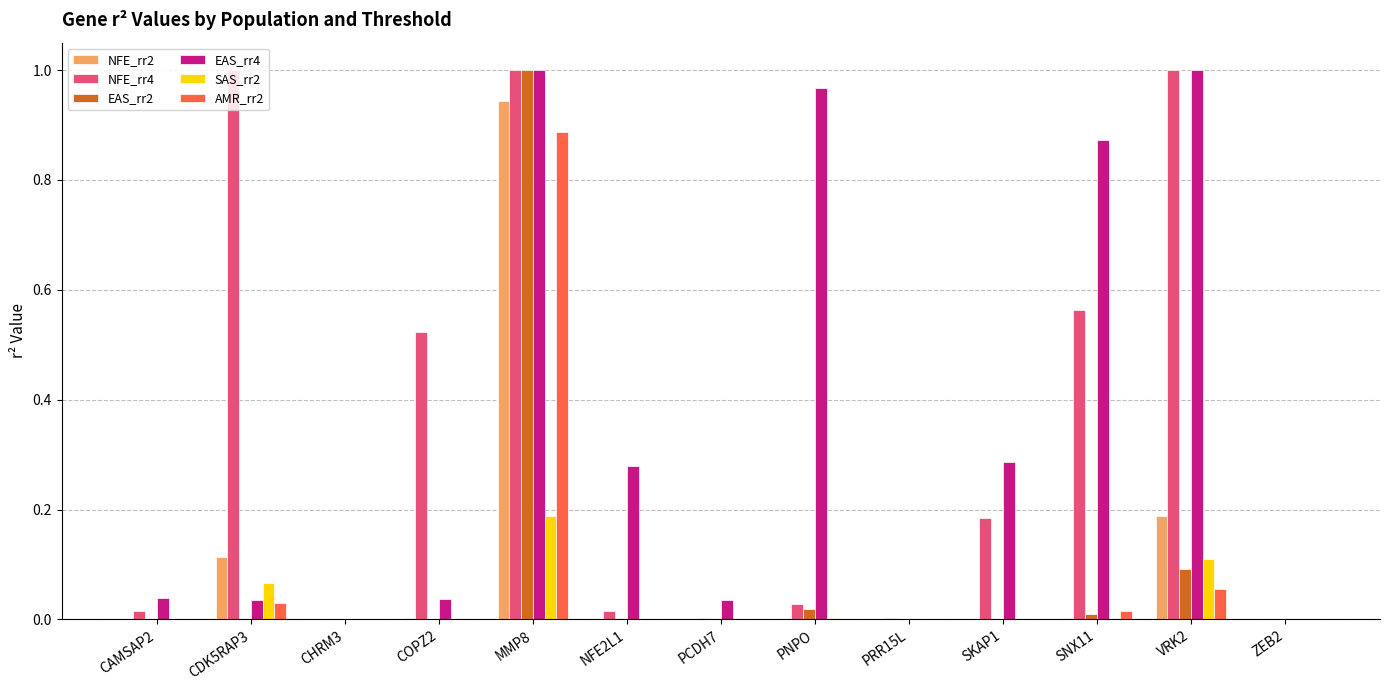

Which category has the highest value in the SAS_rr2 series?

MMP8